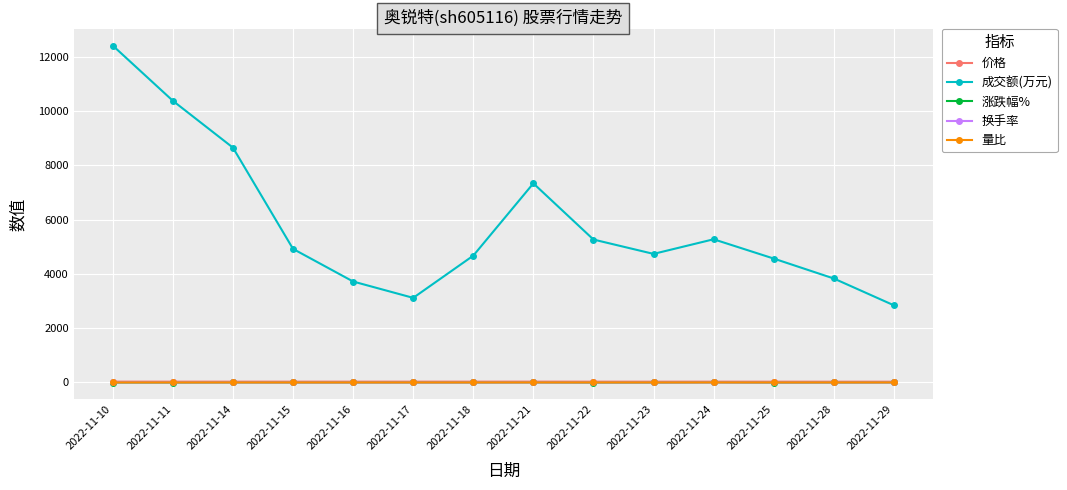

Does the chart display data point markers on the line(s)?

Yes